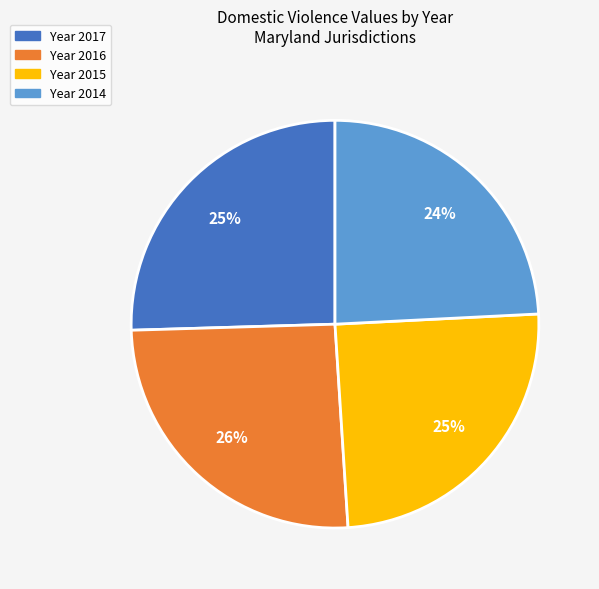

Does any single category account for the majority?

No